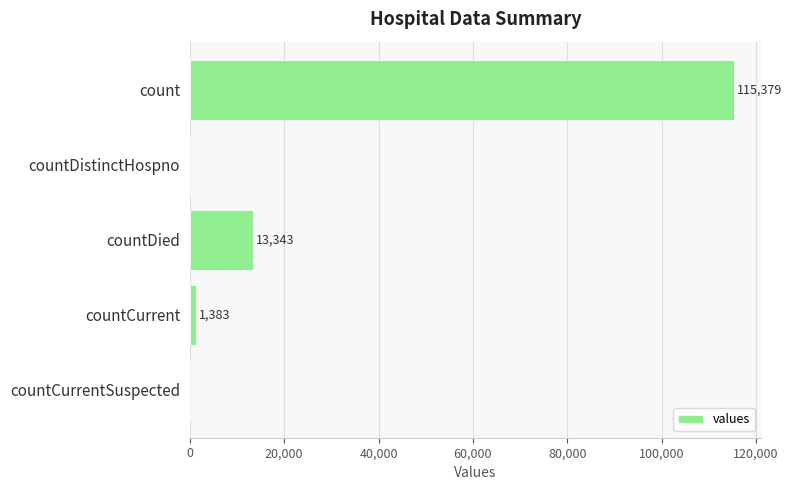

What is the average value?

26021